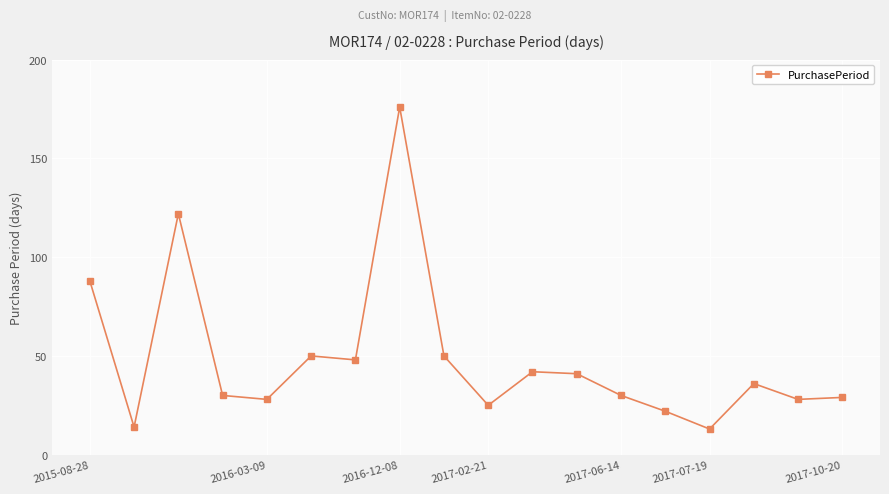

What is the value of the 5th point from the left?

28